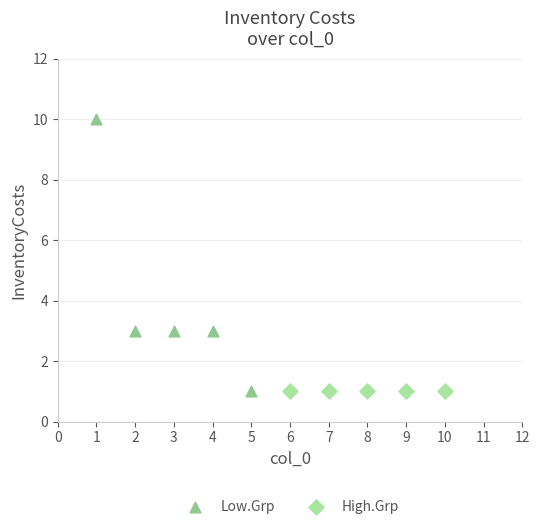

What are all the series names shown in the legend?

Low.Grp, High.Grp